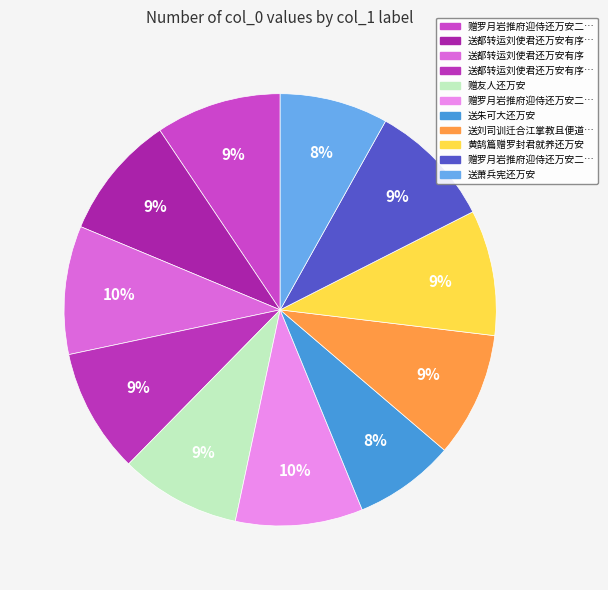

How many slices are in this pie chart?

11